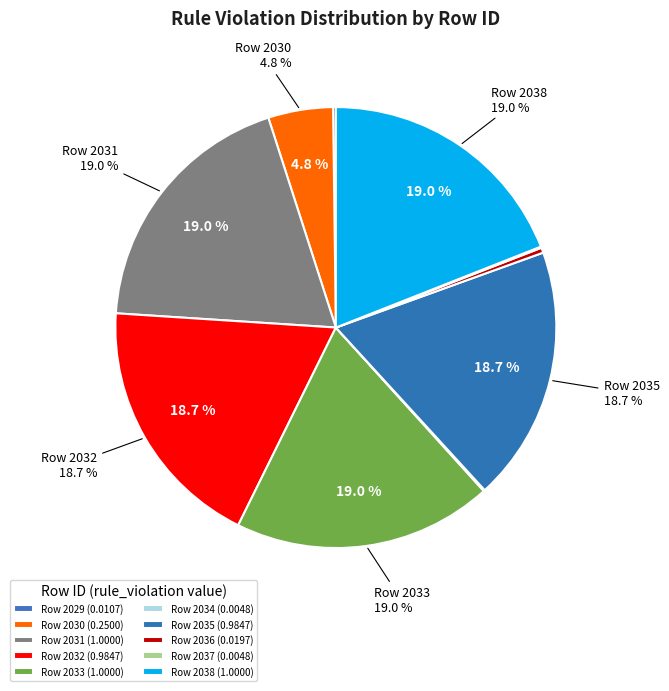

What is the largest slice in the pie chart?

2031